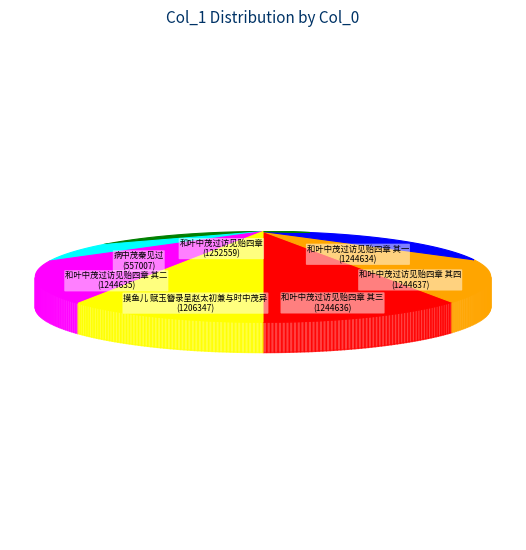

What is the ratio of the value at 摸鱼儿 赋玉簪录呈赵太初兼与时中茂异 to the value at 和叶中茂过访见贻四章 其一?

1.0